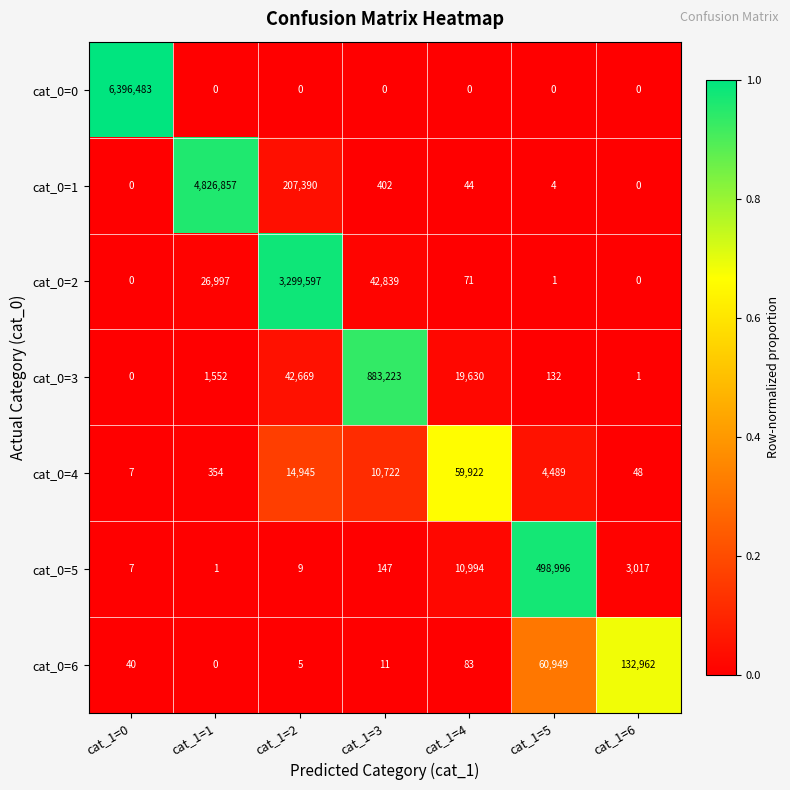

The cat_0=5 series shows 7527 at cat_1=4. True or false?

False